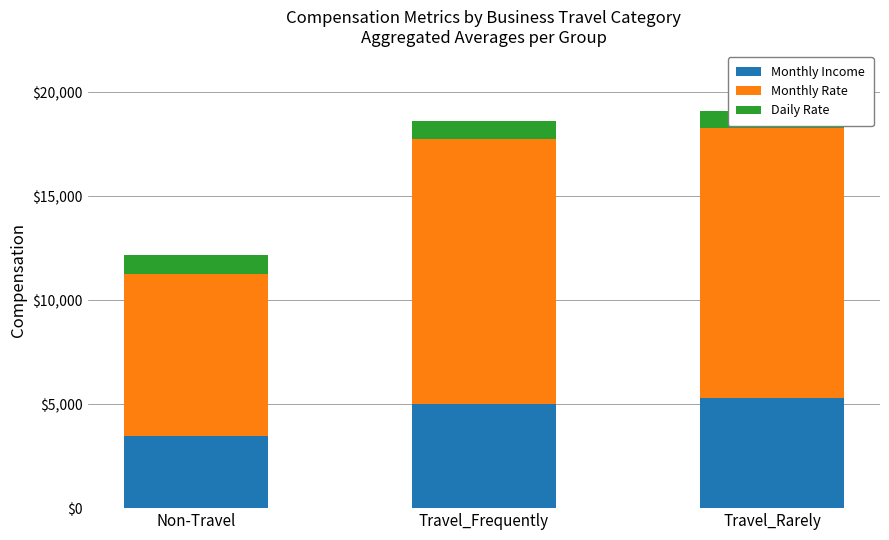

At how many categories does at least one series exceed 8944?

2